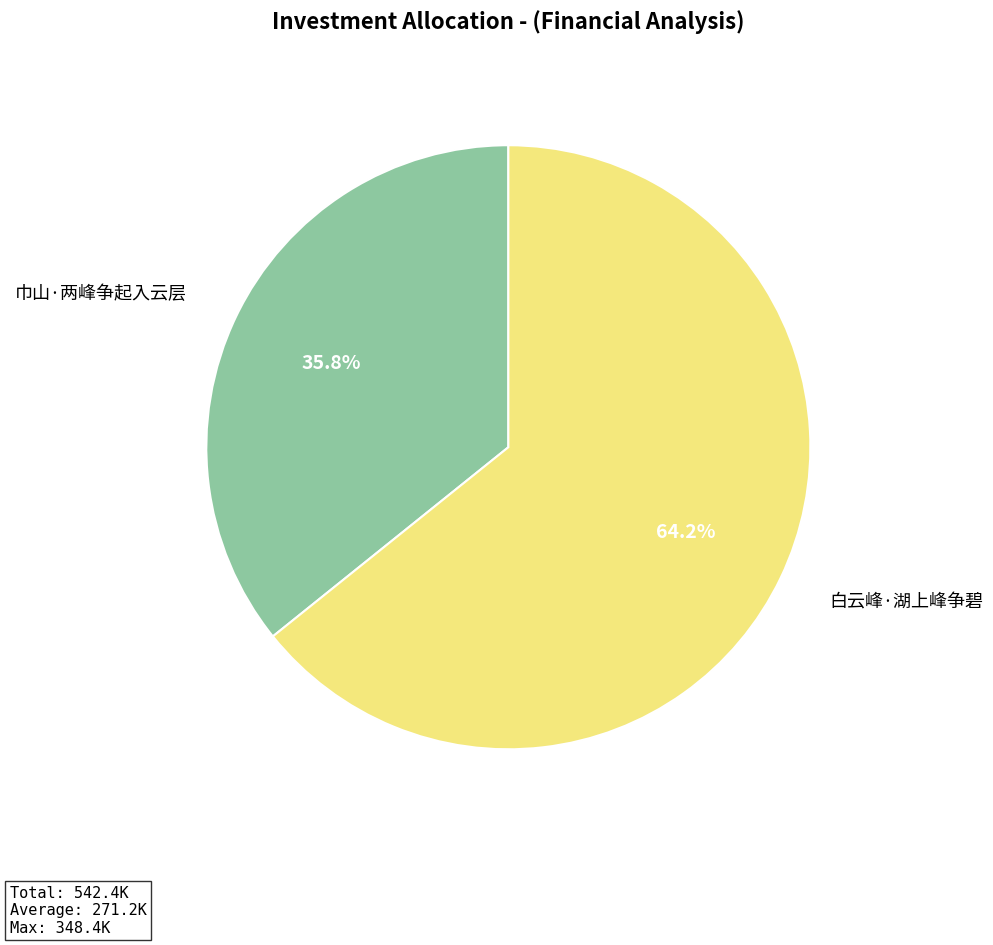

Is 白云峰·湖上峰争碧 the majority of the pie?

Yes